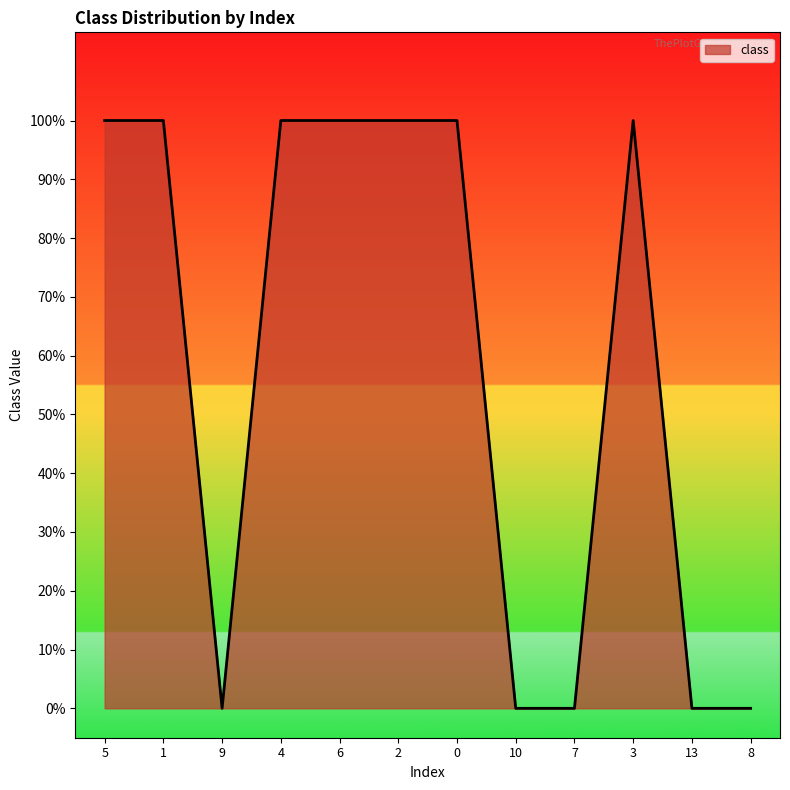

Does the chart display data point markers on the line(s)?

No